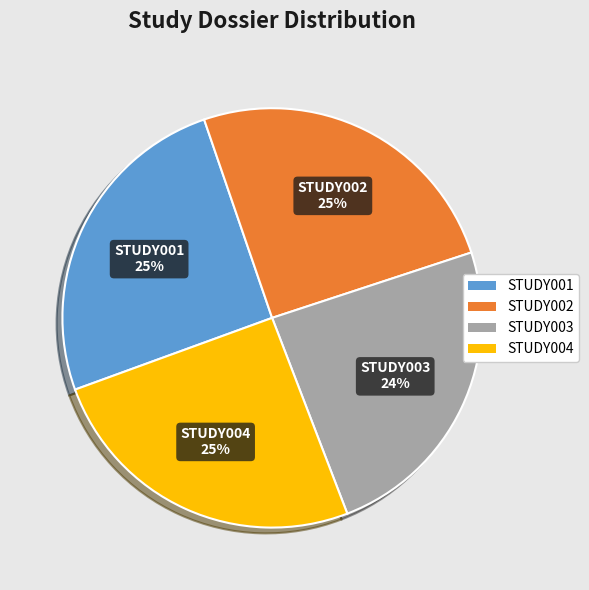

Does STUDY002 account for over 50% of the chart?

No